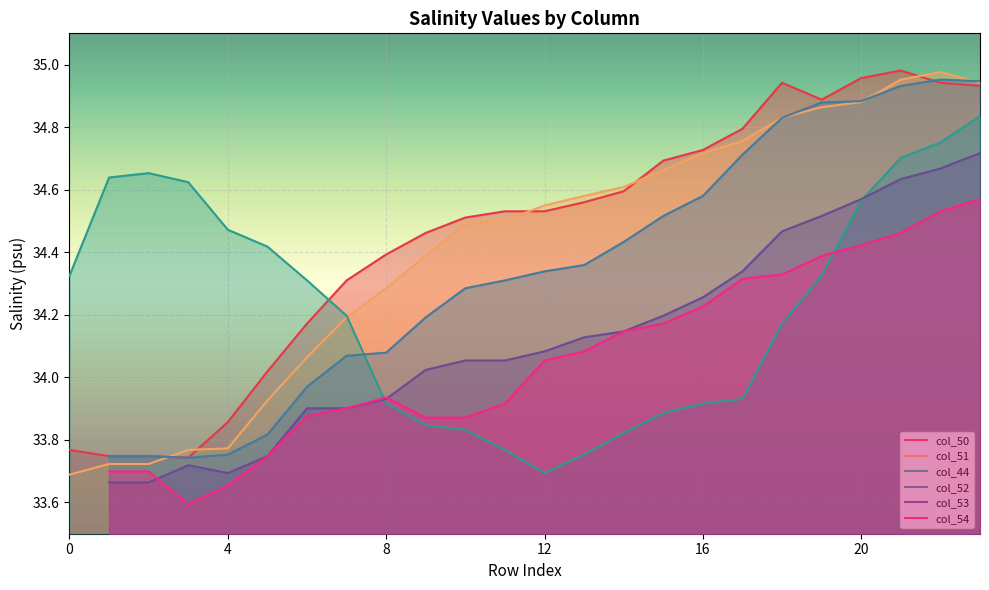

Which series has the largest total across all categories?

col_50